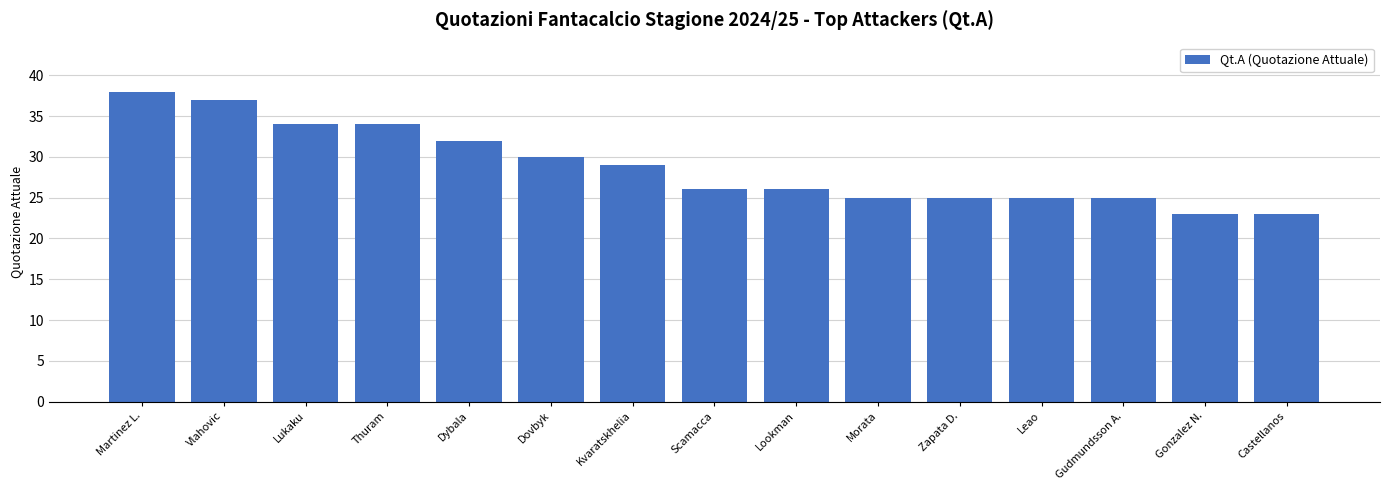

Where is the data nearest to the value 30?

Dovbyk